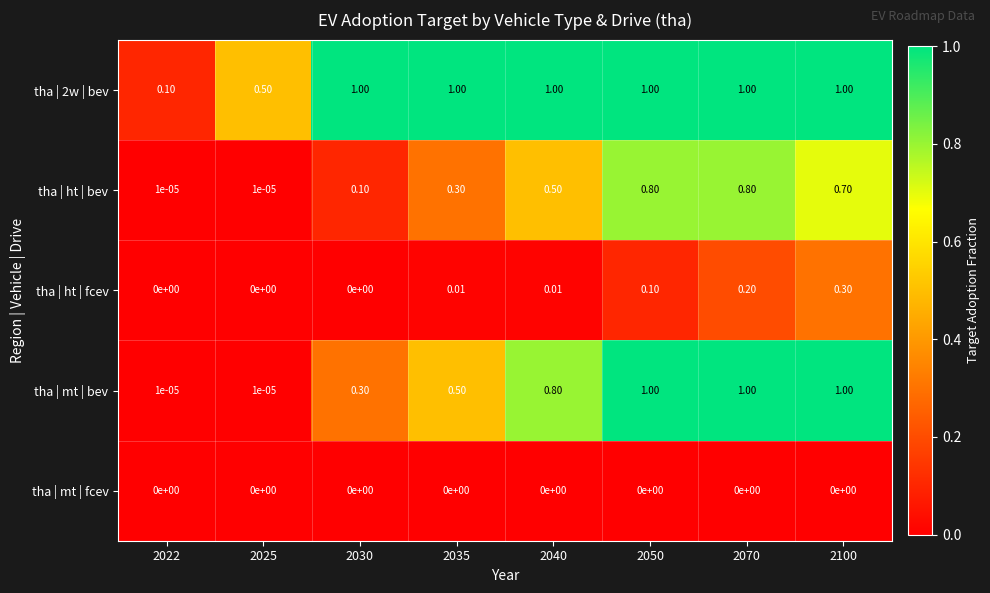

Is the value of tha | mt | bev at 2035 greater than the value of tha | 2w | bev at 2070?

No